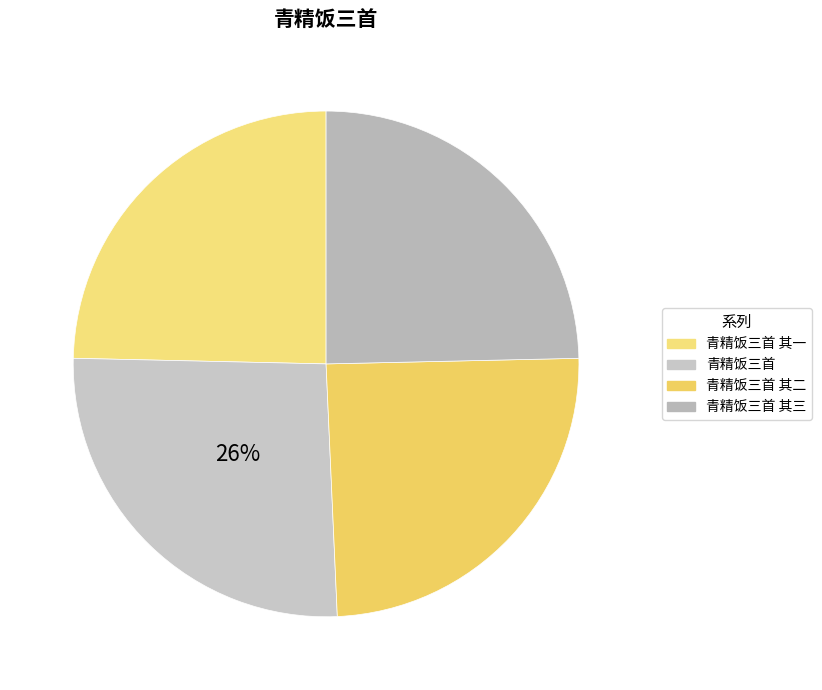

How many slices are in this pie chart?

4